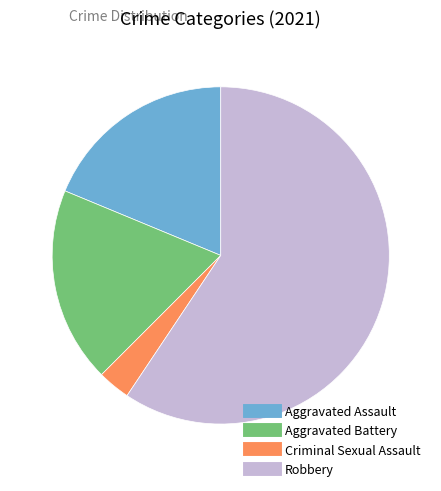

Is there a majority slice in this chart?

Yes